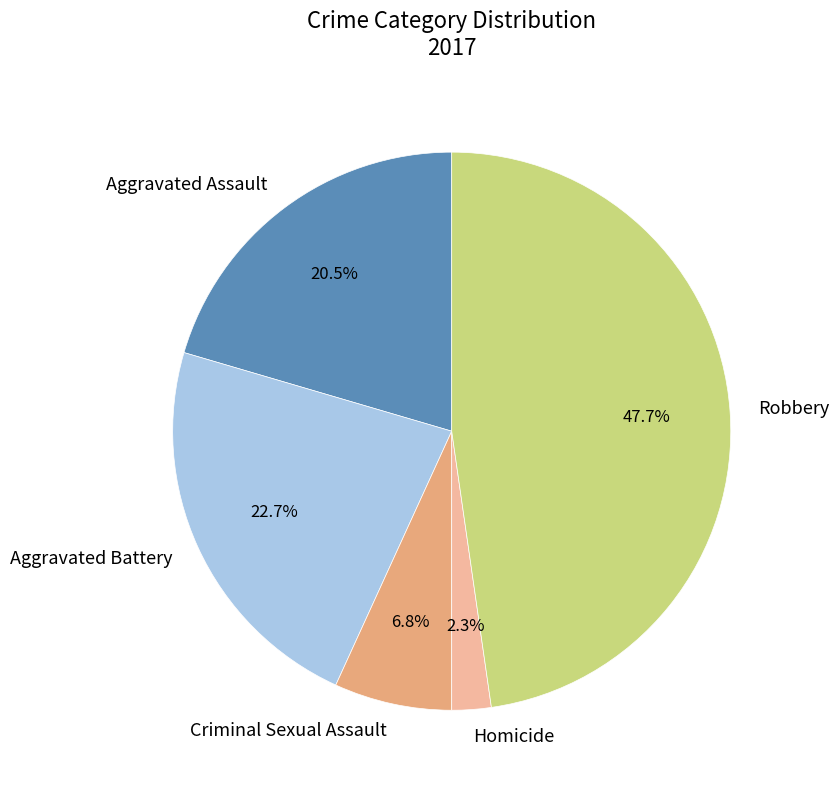

To the nearest percent, what is the combined percentage of Robbery and Aggravated Assault?

68%